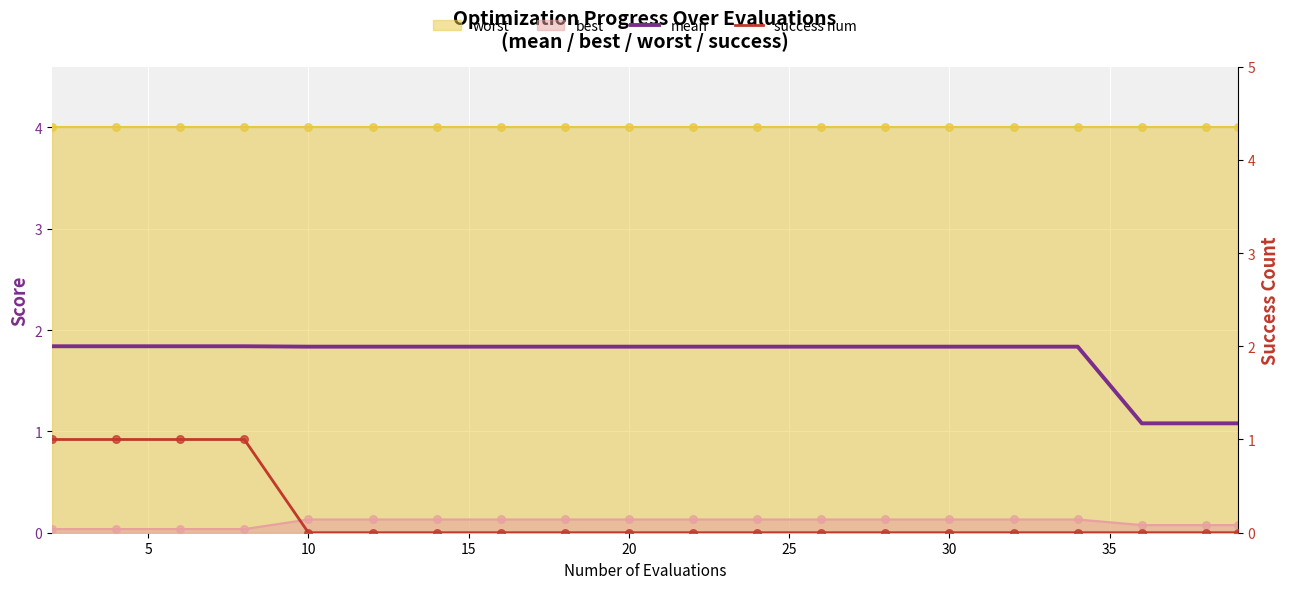

Which series has the widest spread of Y values?

success num